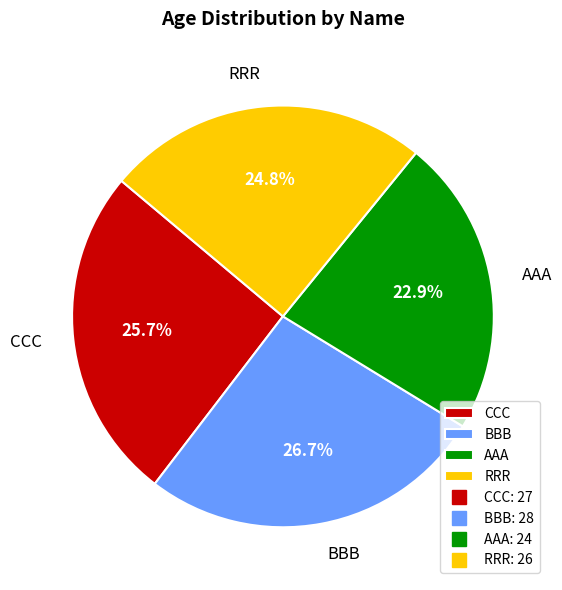

To the nearest percent, what is the difference between the RRR and BBB slice percentages?

2%